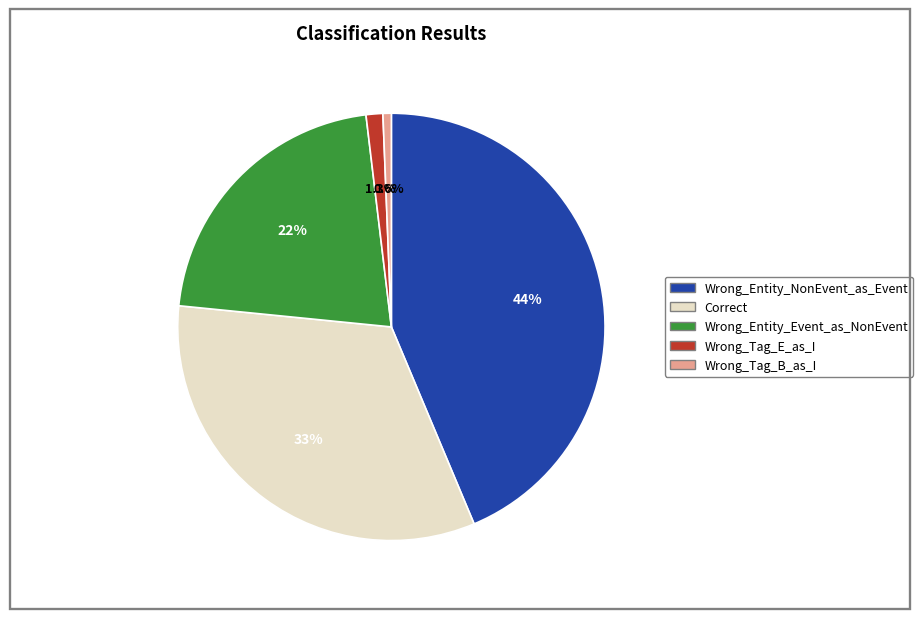

Which category has the biggest portion of the pie?

Wrong_Entity_NonEvent_as_Event